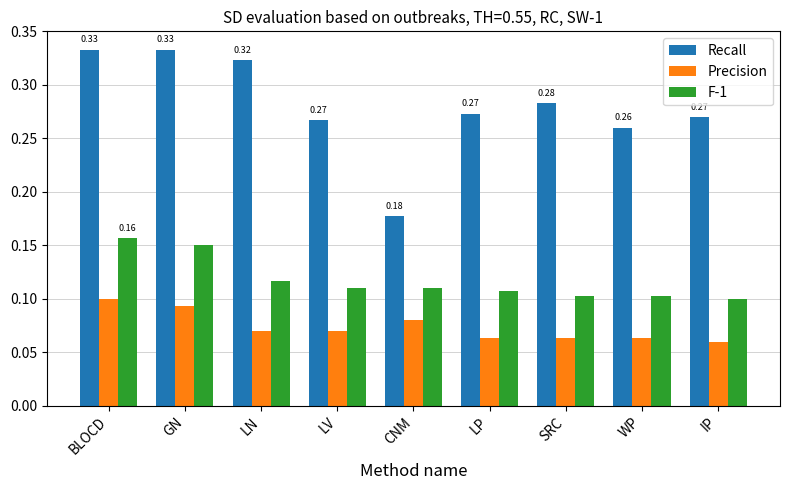

How many Recall values are between 0 and 1?

9